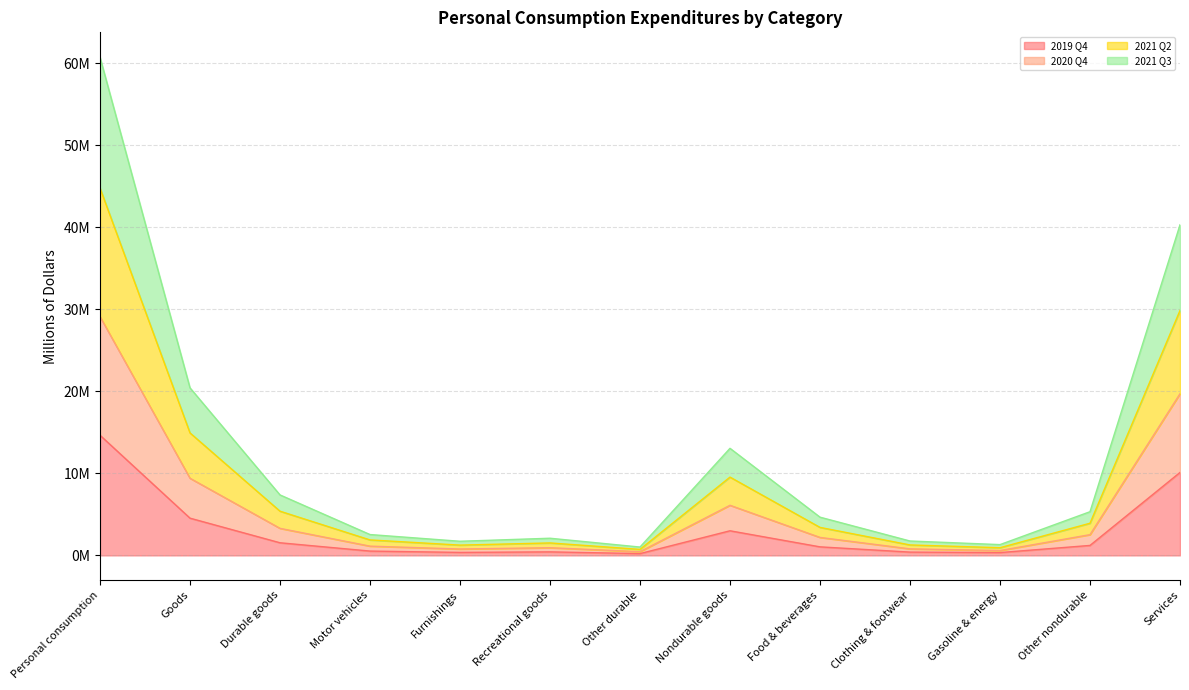

True or false: 2019 Q4 and 2021 Q2 cross at least once.

False